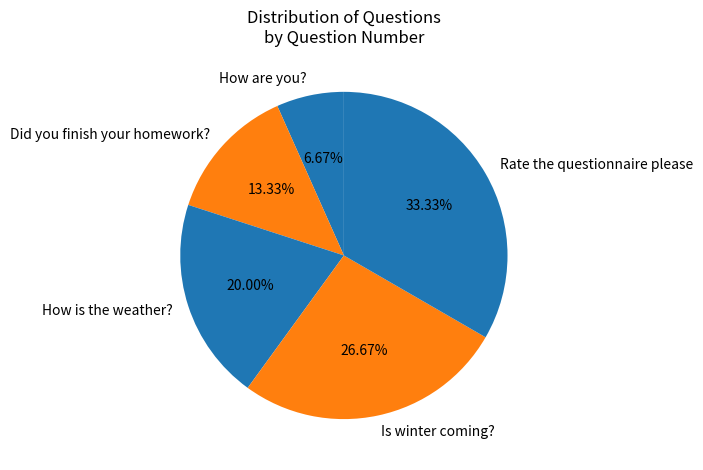

Combined, do Is winter coming? and How is the weather? account for over 50%?

No